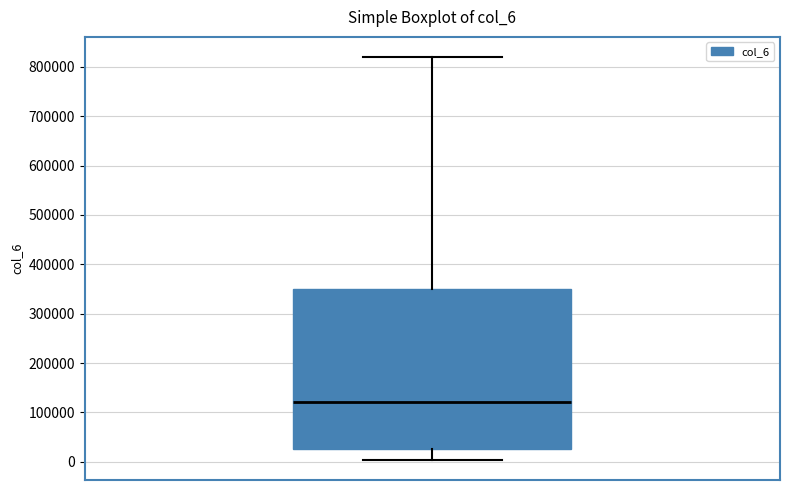

Transcribe this box plot: give where the median line is, the range the box spans, and where the two whiskers end, as read against the y-axis. The values are not printed on the chart, so give them approximately, as read against the axis.

median 120000, box 30000 to 350000, whiskers 0 to 820000